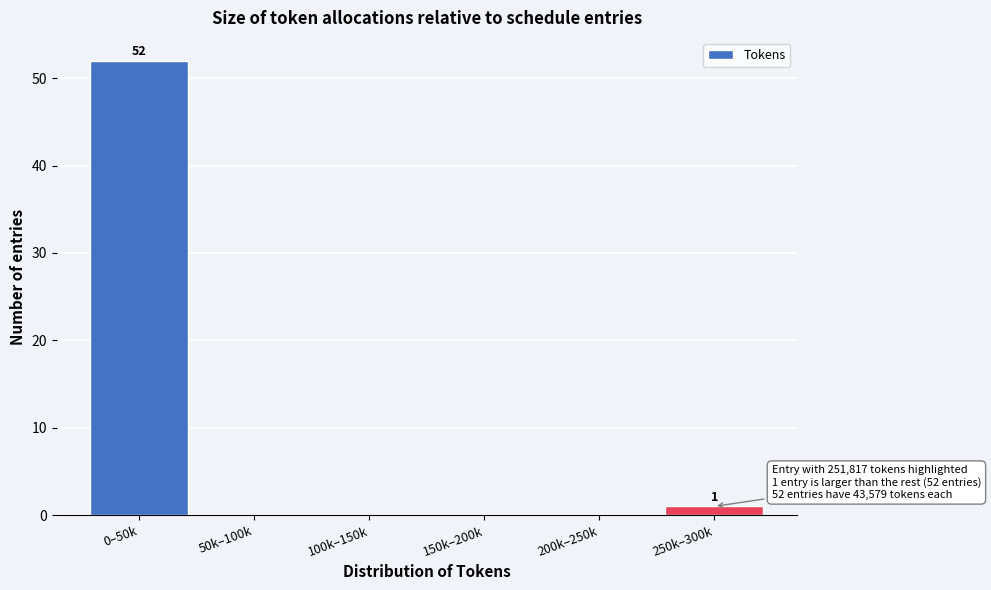

Reading right to left, extract all data points from this chart.

250k–300k=1	200k–250k=0	150k–200k=0	100k–150k=0	50k–100k=0	0–50k=52